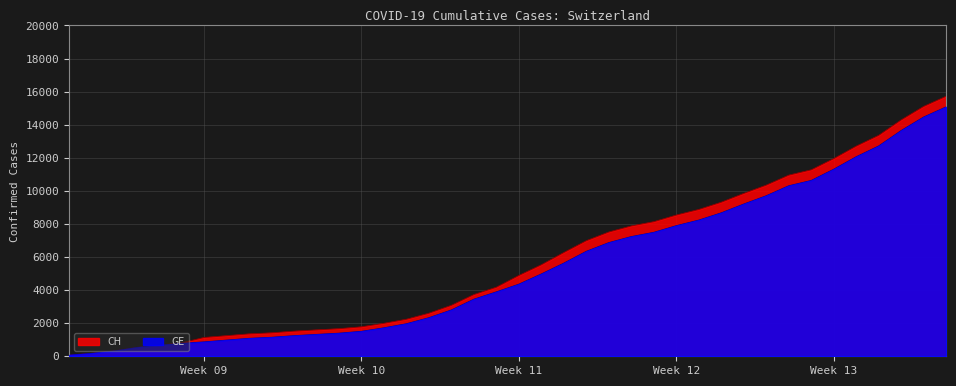

Which series has the widest spread of values?

CH